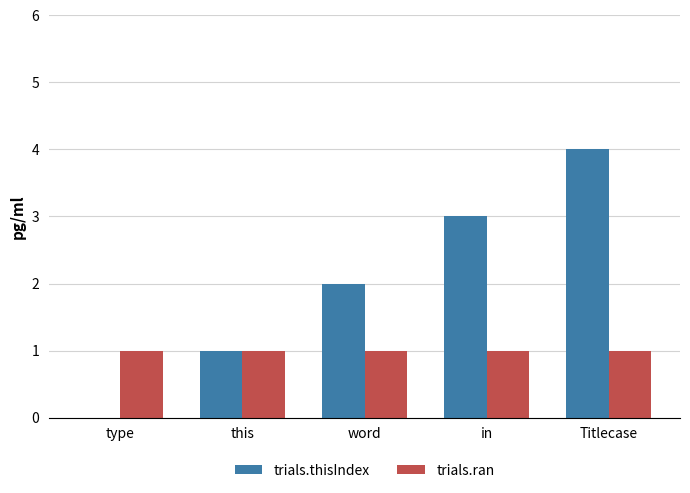

Reading right to left, extract all data points from this chart.

trials.thisIndex: 4	3	2	1	0
trials.ran: 1	1	1	1	1